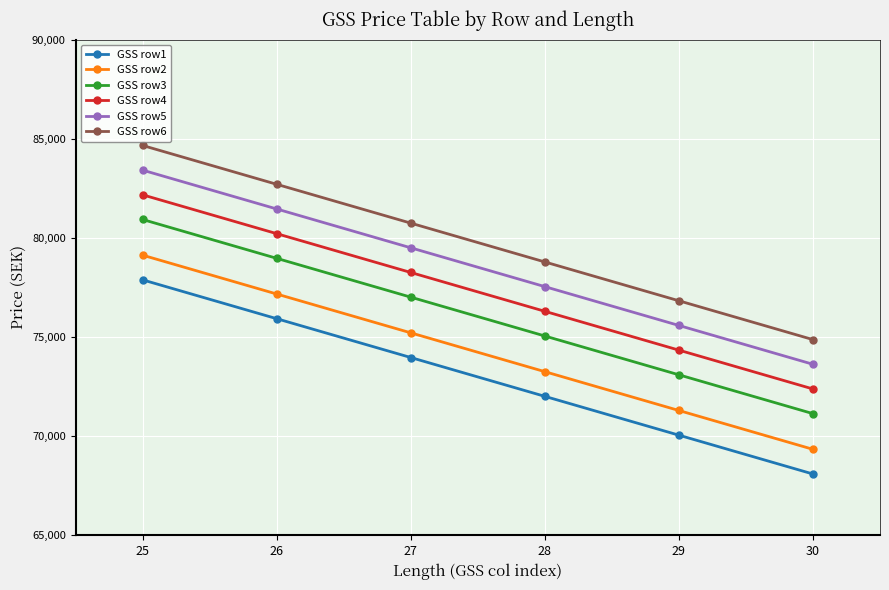

What is the value of the GSS row1 point at the 1st from the left?

77881.6